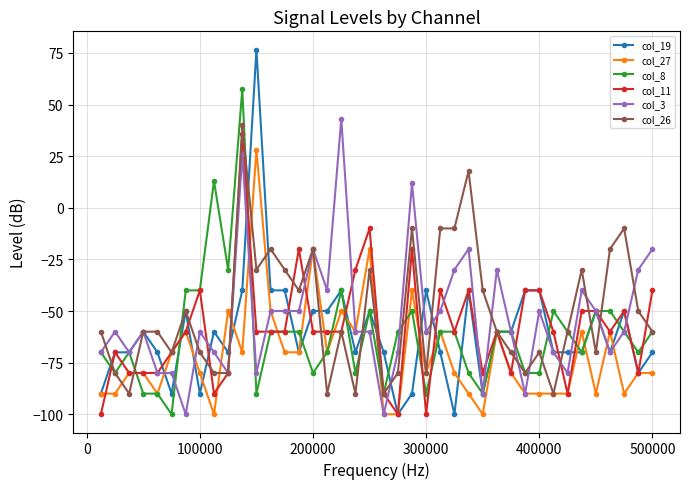

Which series has the largest range (max minus min)?

col_19